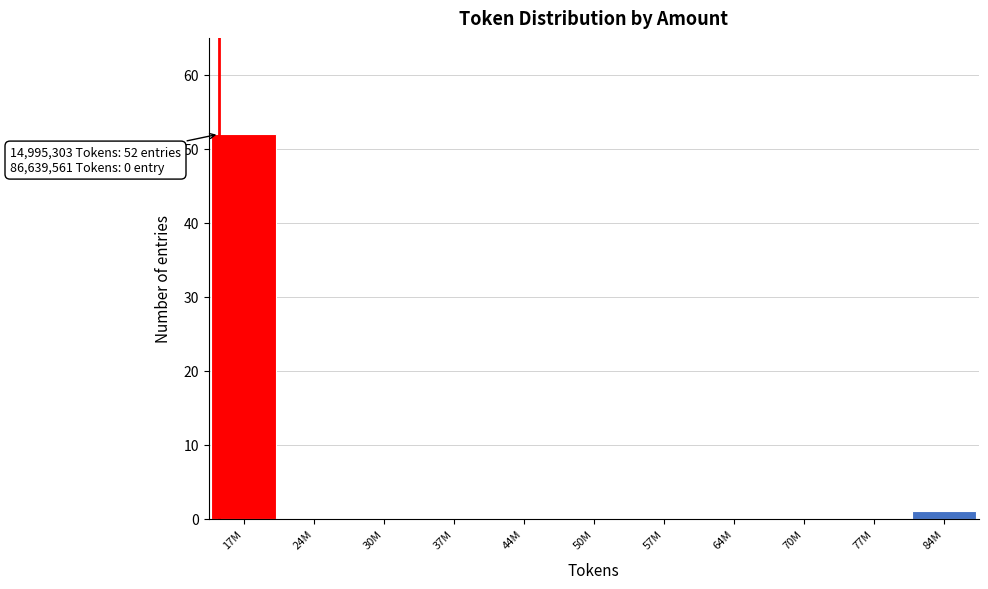

Reading right to left, list all the values displayed in this chart.

84M=1	77M=0	70M=0	64M=0	57M=0	50M=0	44M=0	37M=0	30M=0	24M=0	17M=52